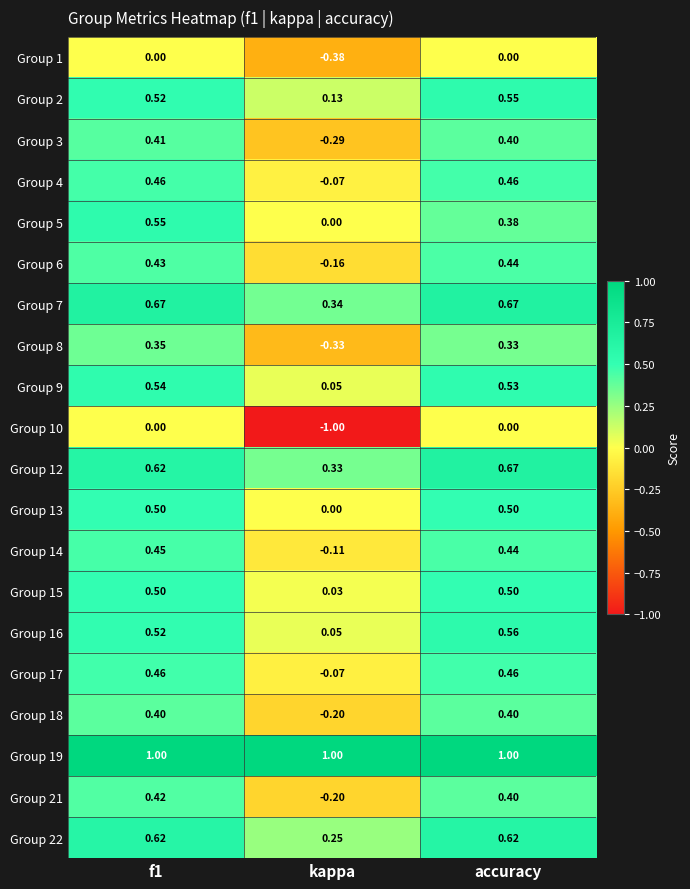

How many values in the Group 8 series are below 0?

1